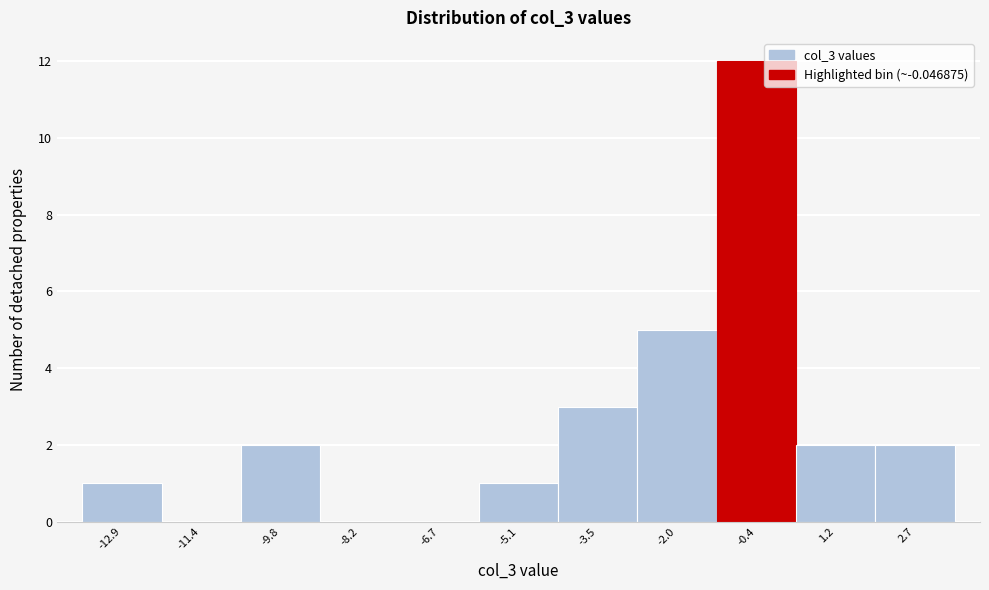

Reading left to right, transcribe all the data shown in this chart.

-12.9=1	-11.4=0	-9.8=2	-8.2=0	-6.7=0	-5.1=1	-3.5=3	-2.0=5	-0.4=12	1.2=2	2.7=2